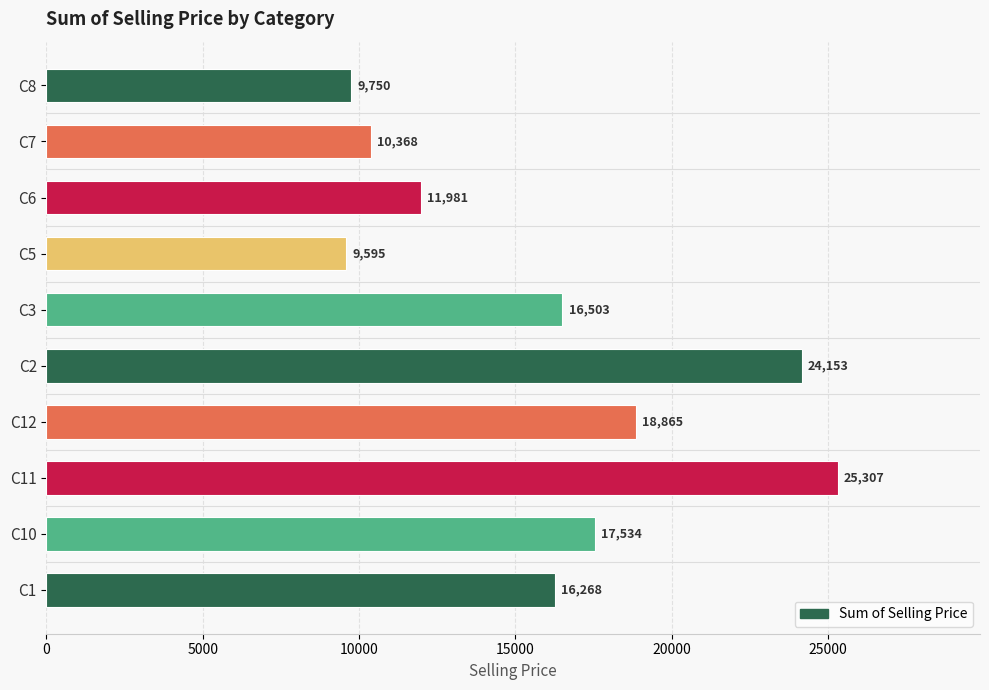

Is it true that the value at C7 is 10367.9?

True